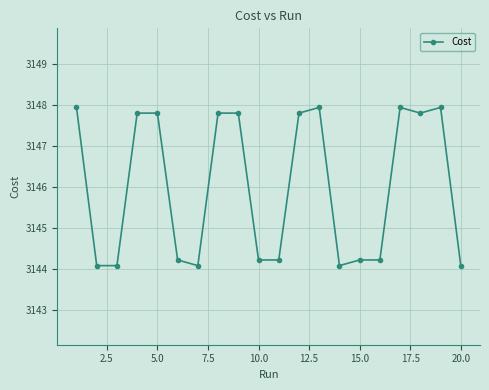

How many distinct data groups are displayed?

1